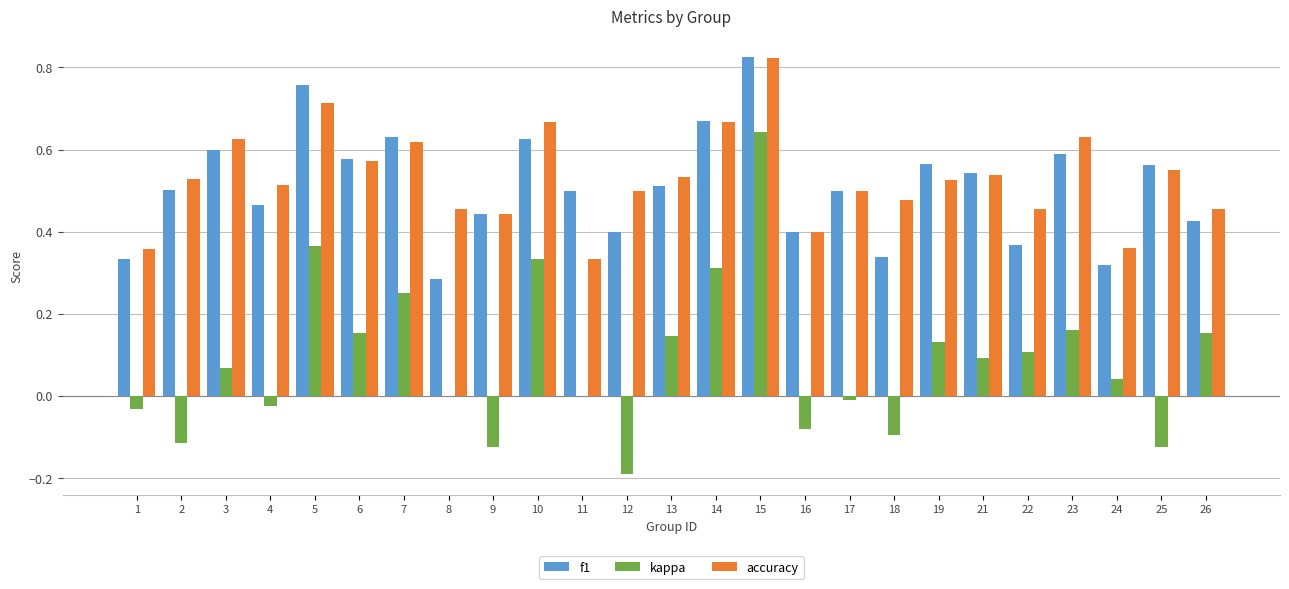

The accuracy series shows 0.4 at 23. True or false?

False